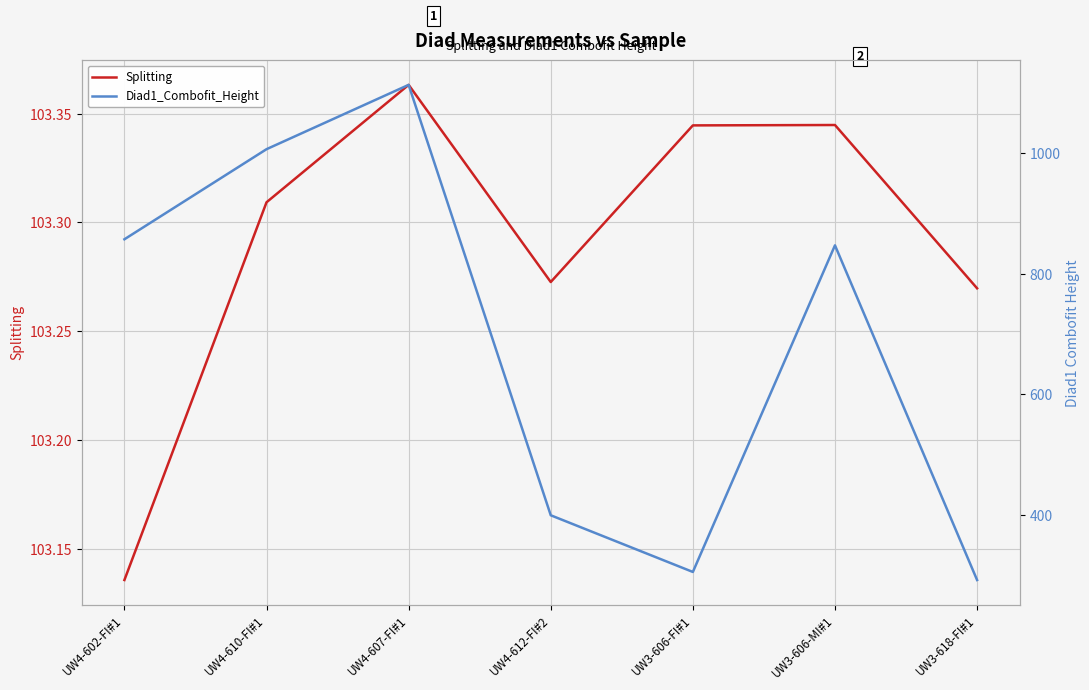

Reading right to left, list all the values displayed in this chart.

Splitting: UW3-618-FI#1=103.3	UW3-606-MI#1=103.3	UW3-606-FI#1=103.3	UW4-612-FI#2=103.3	UW4-607-FI#1=103.4	UW4-610-FI#1=103.3	UW4-602-FI#1=103.1
Diad1_Combofit_Height: UW3-618-FI#1=291.9	UW3-606-MI#1=847.0	UW3-606-FI#1=305.2	UW4-612-FI#2=399.3	UW4-607-FI#1=1113.3	UW4-610-FI#1=1006.6	UW4-602-FI#1=857.1